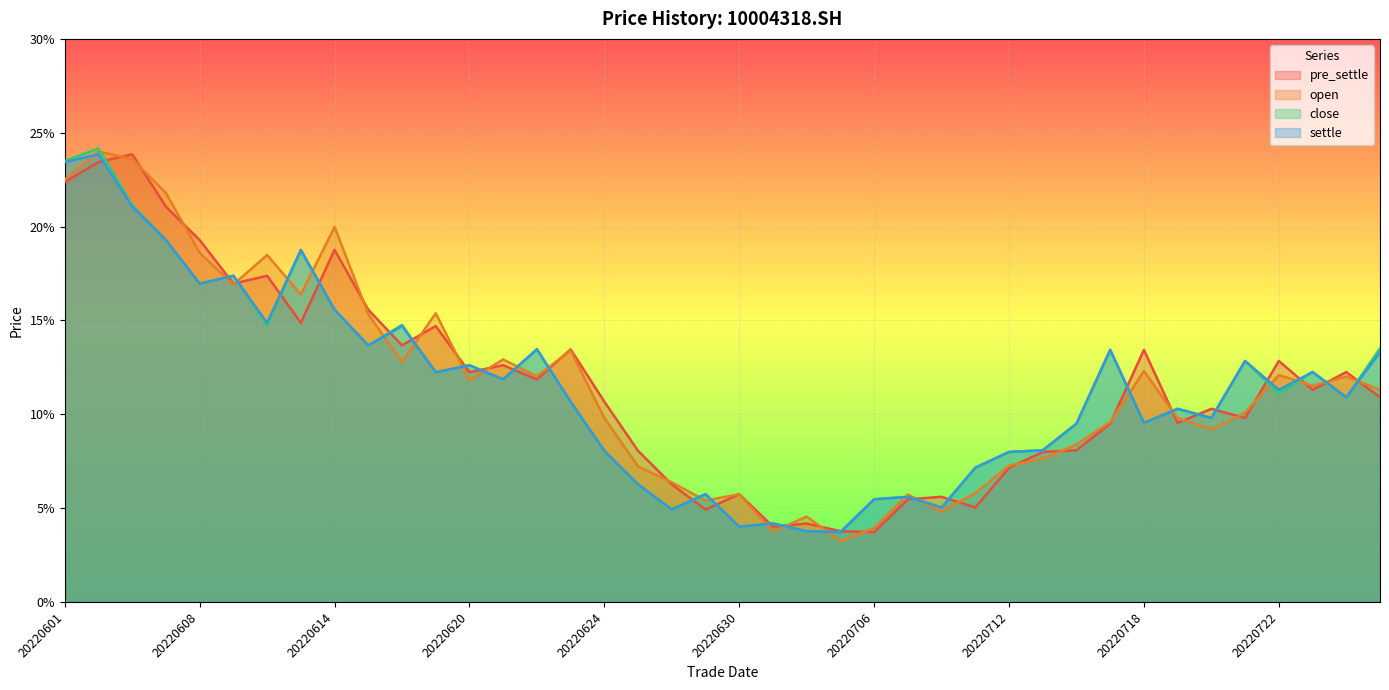

Is it true that settle equals 0.1 at 20220628?

False